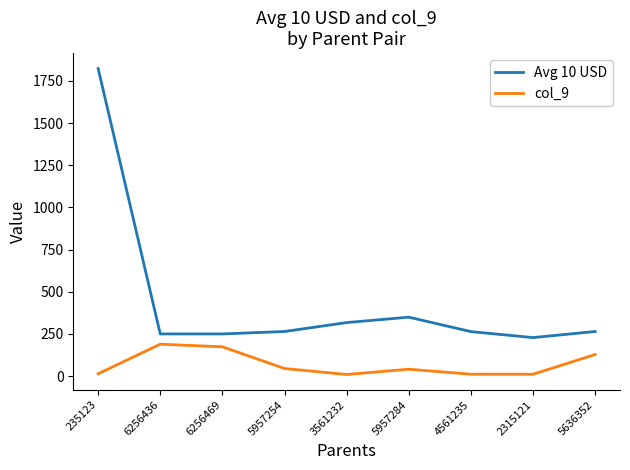

True or false: col_9 and Avg 10 USD intersect in this chart.

False